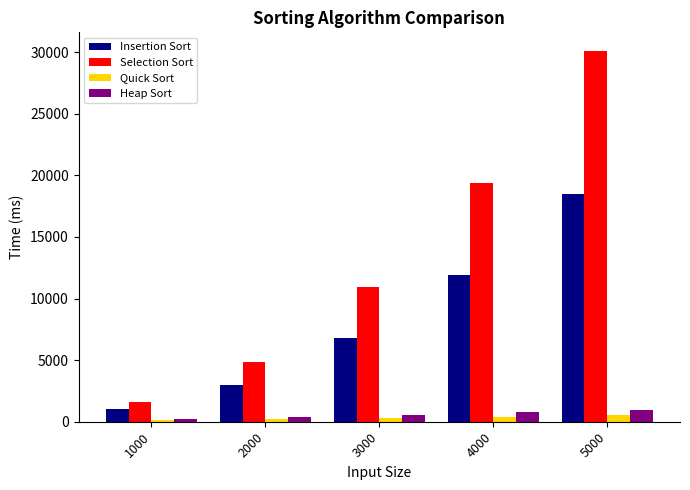

What is the value of the Selection Sort bar at the 1st from the left?

1589.3